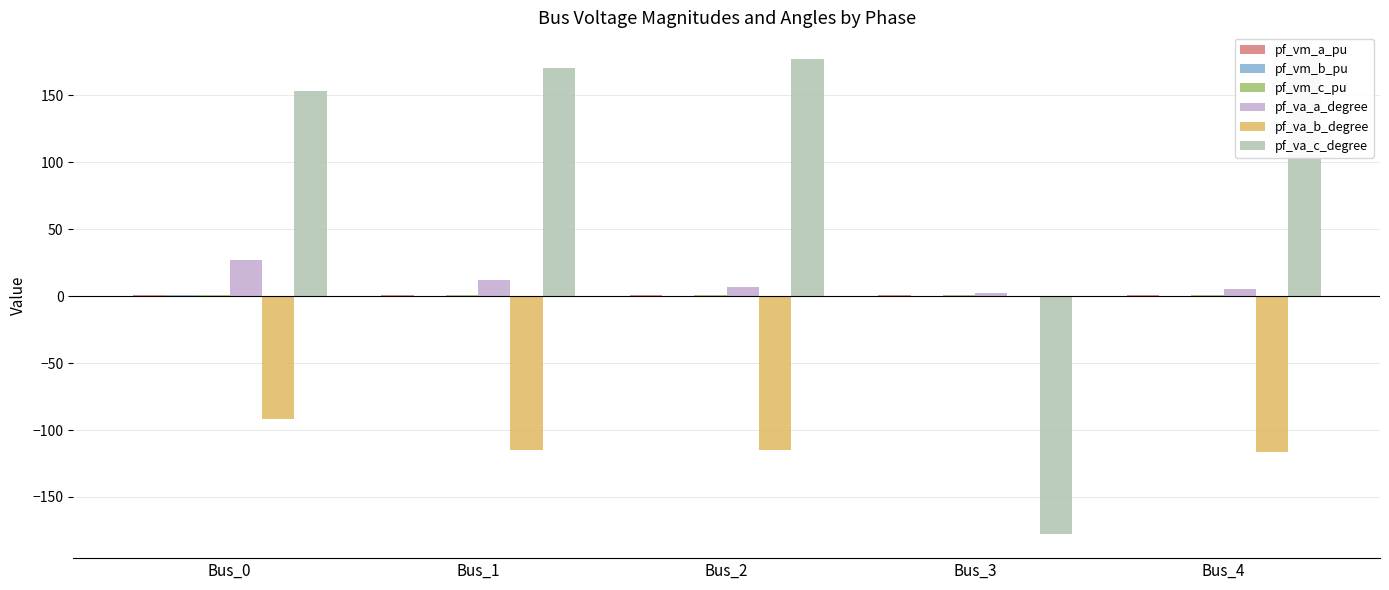

What is the smallest value displayed?

-177.8